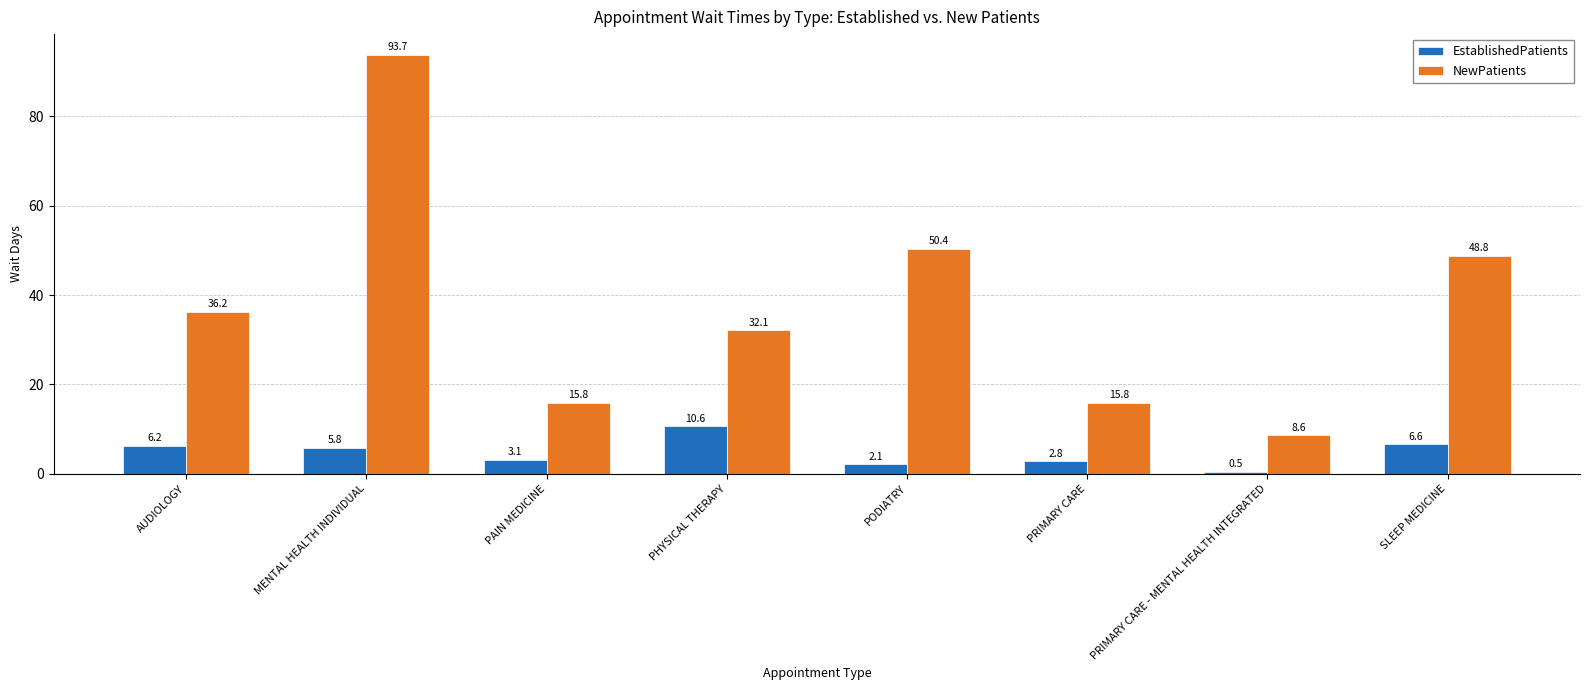

At how many categories does at least one series exceed 78?

1